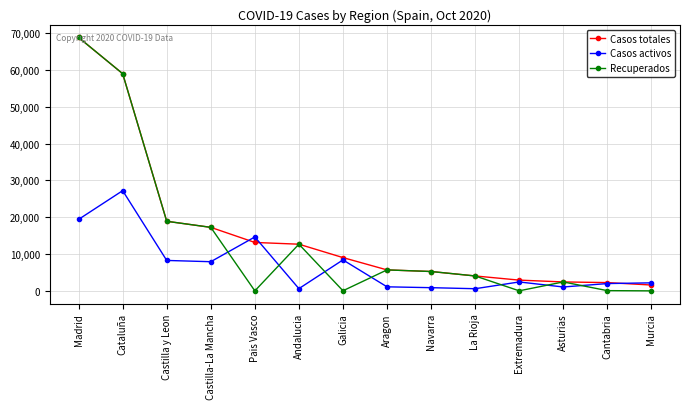

What is the difference between the maximum and minimum values in the Casos activos series?

26646